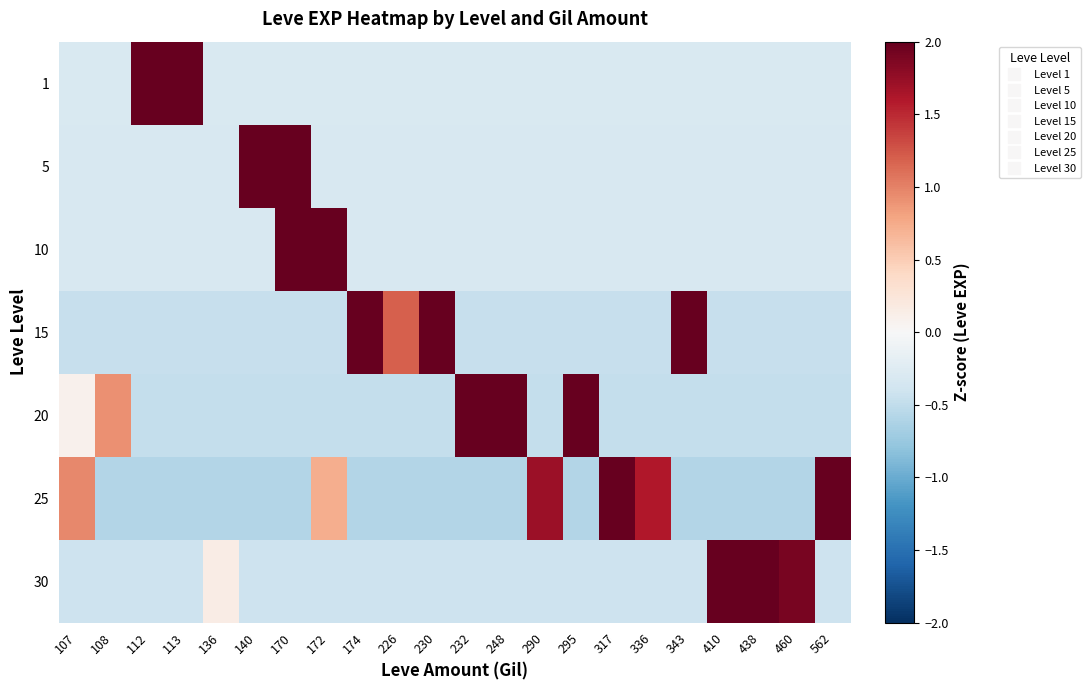

Reading left to right, extract all data points from this chart.

1: 107=-0.3	108=-0.3	112=2.0	113=4.0	136=-0.3	140=-0.3	170=-0.3	172=-0.3	174=-0.3	226=-0.3	230=-0.3	232=-0.3	248=-0.3	290=-0.3	295=-0.3	317=-0.3	336=-0.3	343=-0.3	410=-0.3	438=-0.3	460=-0.3	562=-0.3
5: 107=-0.3	108=-0.3	112=-0.3	113=-0.3	136=-0.3	140=3.0	170=3.4	172=-0.3	174=-0.3	226=-0.3	230=-0.3	232=-0.3	248=-0.3	290=-0.3	295=-0.3	317=-0.3	336=-0.3	343=-0.3	410=-0.3	438=-0.3	460=-0.3	562=-0.3
10: 107=-0.3	108=-0.3	112=-0.3	113=-0.3	136=-0.3	140=-0.3	170=3.4	172=2.9	174=-0.3	226=-0.3	230=-0.3	232=-0.3	248=-0.3	290=-0.3	295=-0.3	317=-0.3	336=-0.3	343=-0.3	410=-0.3	438=-0.3	460=-0.3	562=-0.3
15: 107=-0.5	108=-0.5	112=-0.5	113=-0.5	136=-0.5	140=-0.5	170=-0.5	172=-0.5	174=2.6	226=1.2	230=2.3	232=-0.5	248=-0.5	290=-0.5	295=-0.5	317=-0.5	336=-0.5	343=2.1	410=-0.5	438=-0.5	460=-0.5	562=-0.5
20: 107=0.1	108=0.9	112=-0.5	113=-0.5	136=-0.5	140=-0.5	170=-0.5	172=-0.5	174=-0.5	226=-0.5	230=-0.5	232=2.3	248=2.7	290=-0.5	295=2.3	317=-0.5	336=-0.5	343=-0.5	410=-0.5	438=-0.5	460=-0.5	562=-0.5
25: 107=1.0	108=-0.6	112=-0.6	113=-0.6	136=-0.6	140=-0.6	170=-0.6	172=0.7	174=-0.6	226=-0.6	230=-0.6	232=-0.6	248=-0.6	290=1.7	295=-0.6	317=2.0	336=1.6	343=-0.6	410=-0.6	438=-0.6	460=-0.6	562=2.4
30: 107=-0.4	108=-0.4	112=-0.4	113=-0.4	136=0.1	140=-0.4	170=-0.4	172=-0.4	174=-0.4	226=-0.4	230=-0.4	232=-0.4	248=-0.4	290=-0.4	295=-0.4	317=-0.4	336=-0.4	343=-0.4	410=2.3	438=3.1	460=1.9	562=-0.4